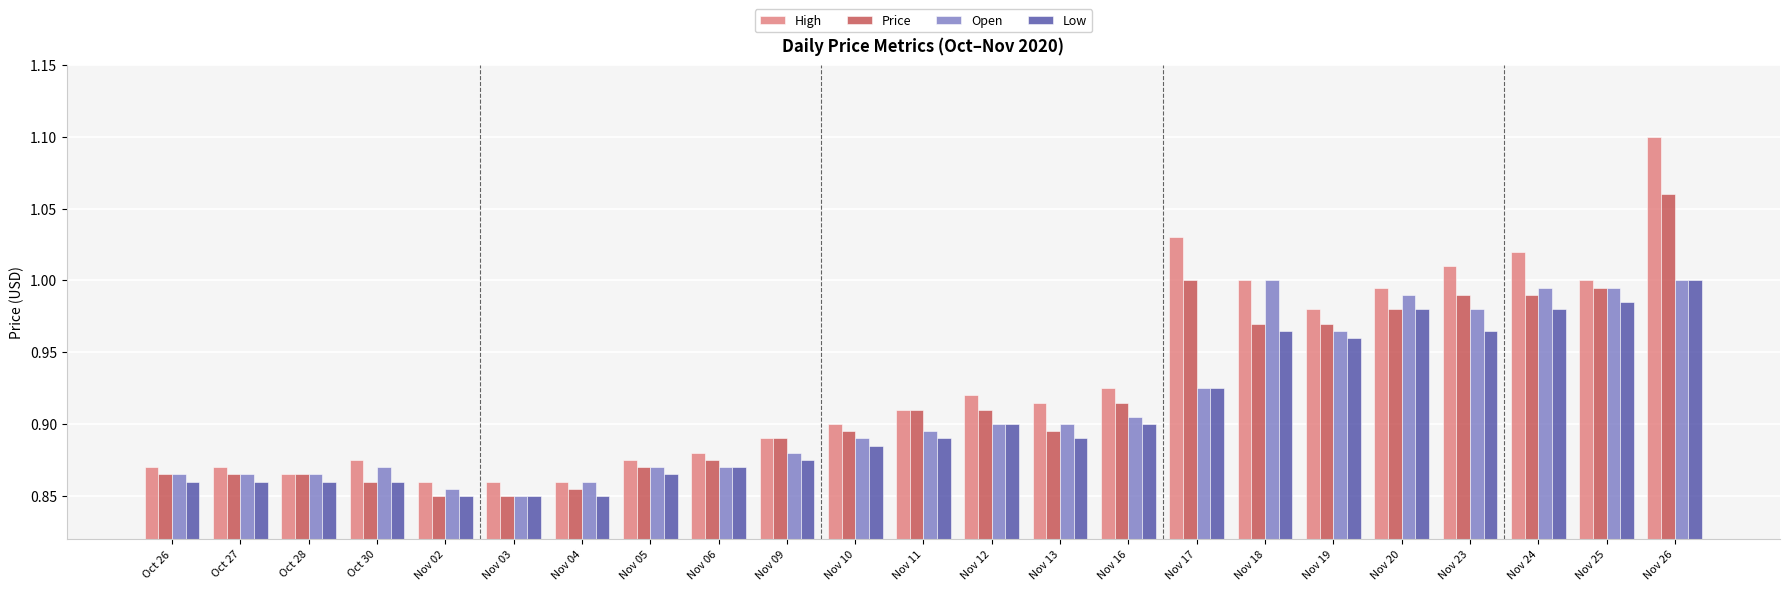

What position from the left is Nov 18?

17